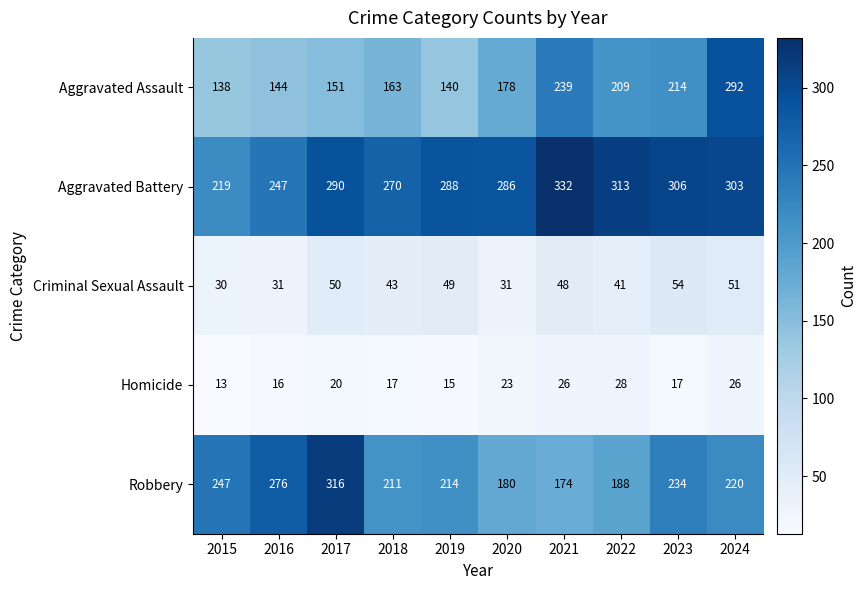

True or false: Criminal Sexual Assault has a value of 54 at 2023.

True